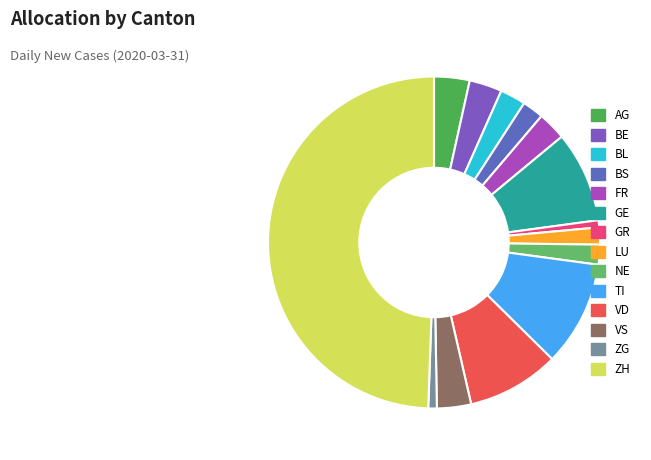

Which category has the biggest portion of the pie?

ZH